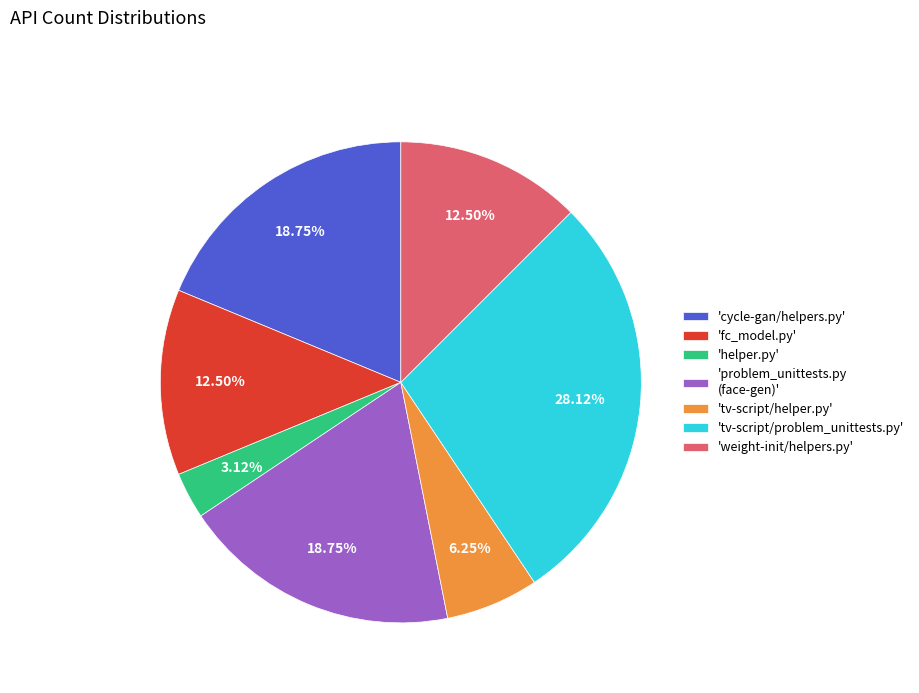

Approximately how many times larger is the value at 'tv-script/helper.py' compared to 'helper.py'?

2.0